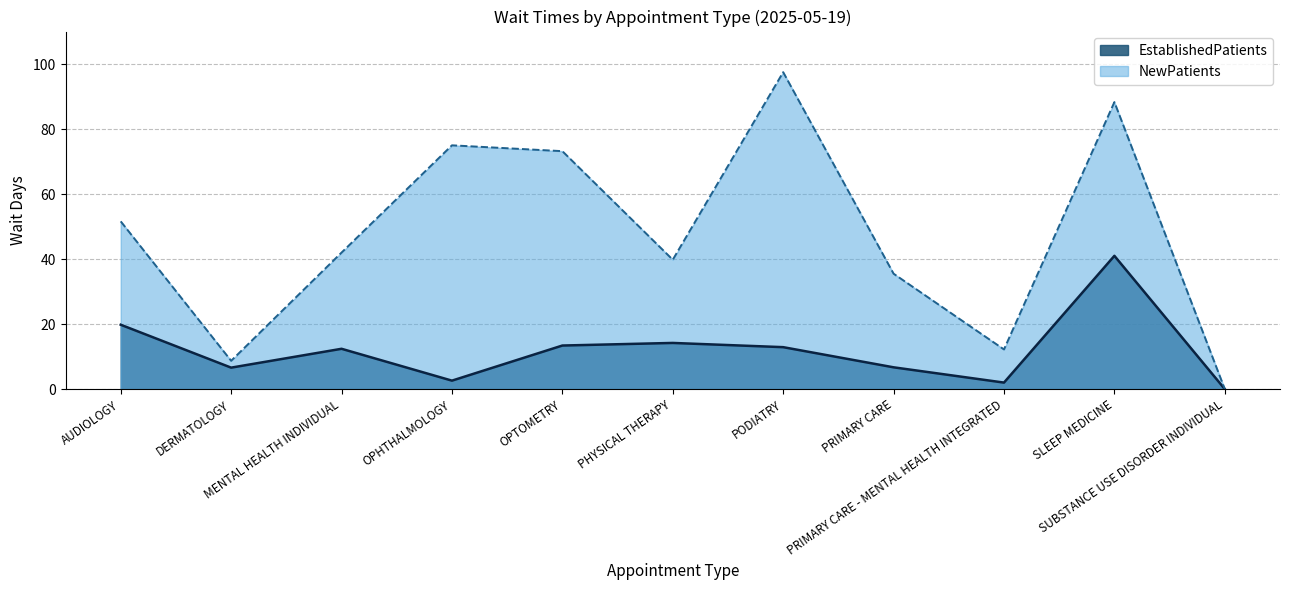

List the series in order of their overall mean, highest first.

NewPatients, EstablishedPatients